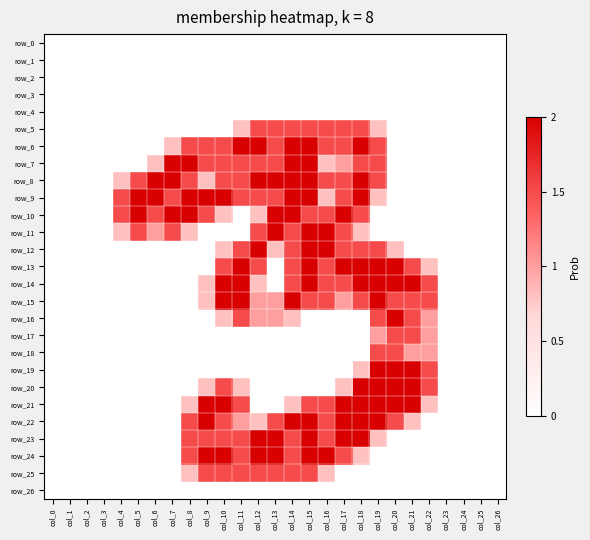

Is the value of row_1 at col_22 greater than the value of row_7 at col_2?

No